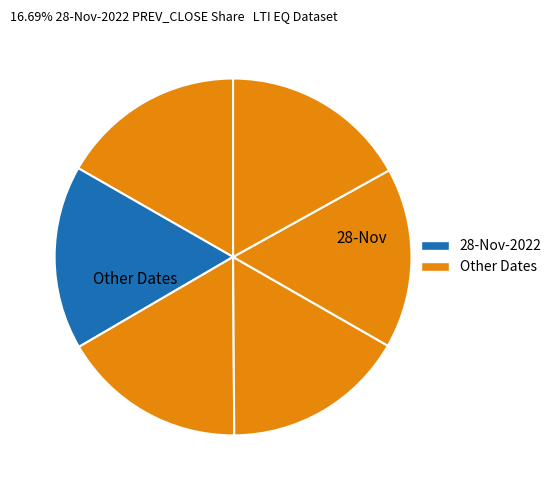

How many segments does this pie chart have?

6